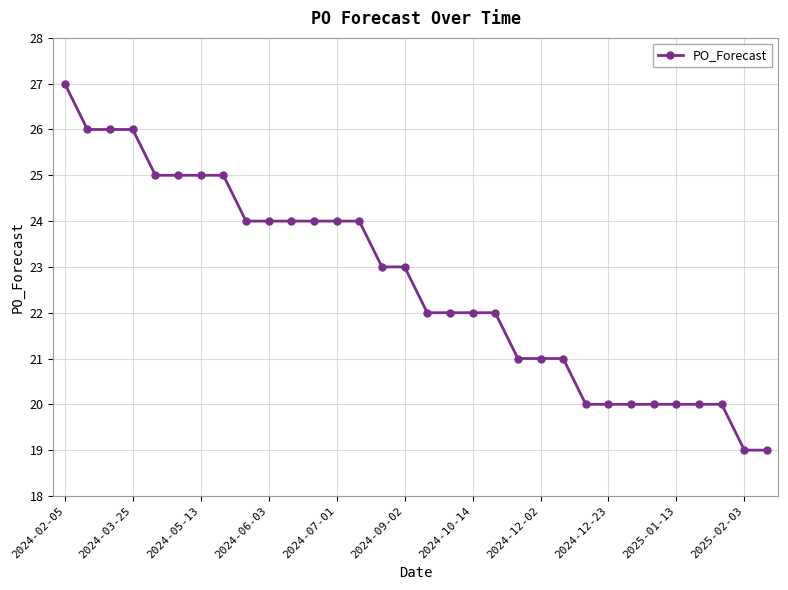

What is the sum of all values?

724